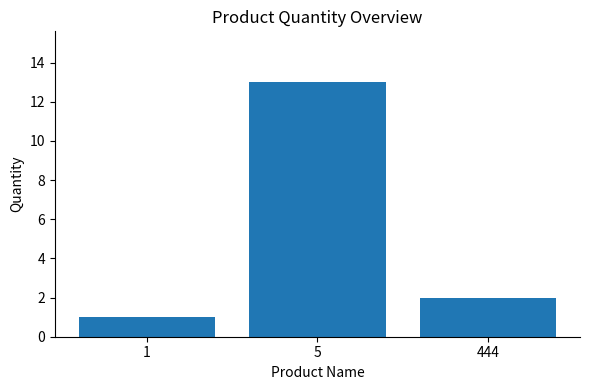

The value at 1 is 1. True or false?

True